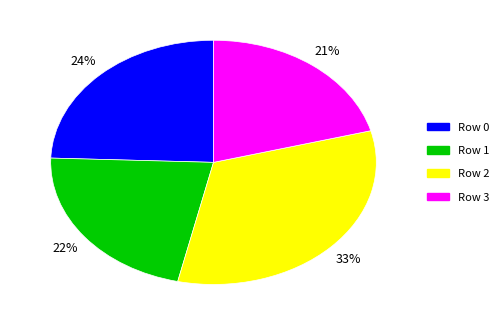

To the nearest percent, what is the difference between the largest and smallest slice percentages?

12%